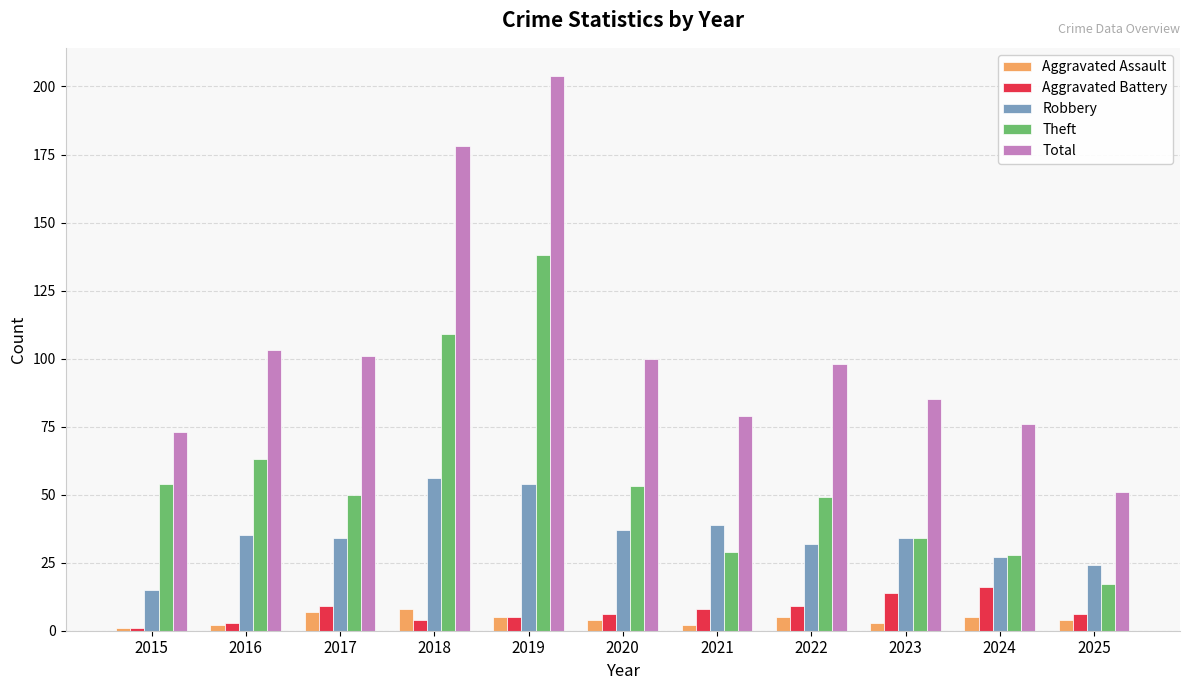

What is the maximum value shown in the chart?

204